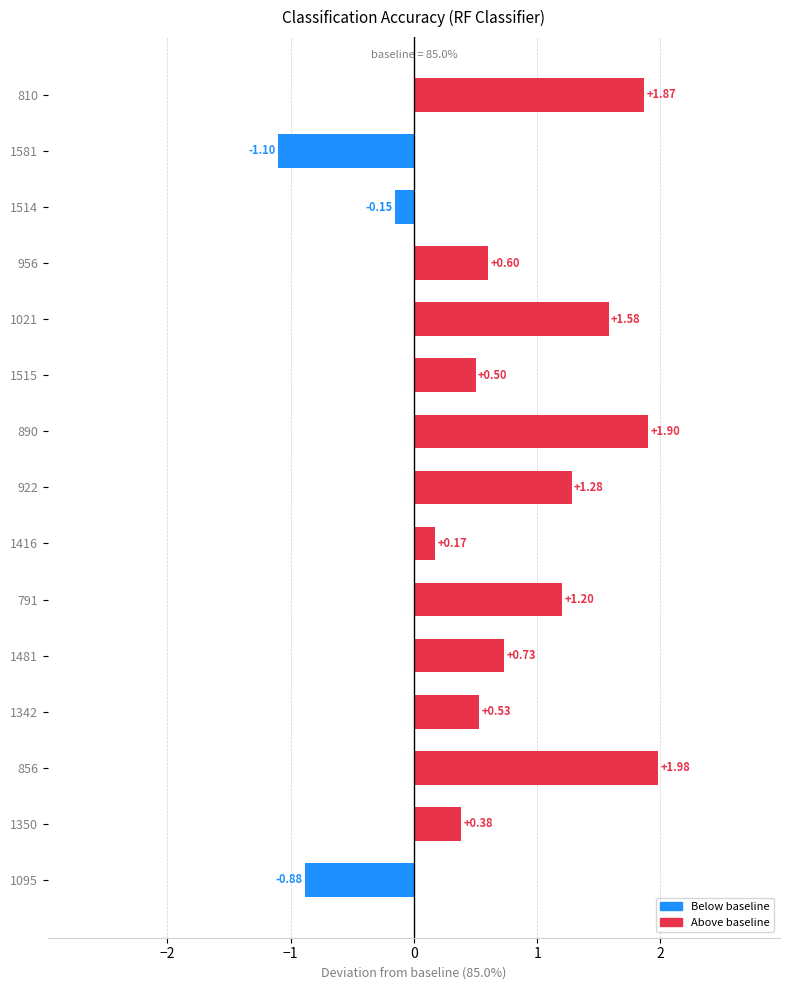

What is the difference between the maximum and second lowest values?

2.9